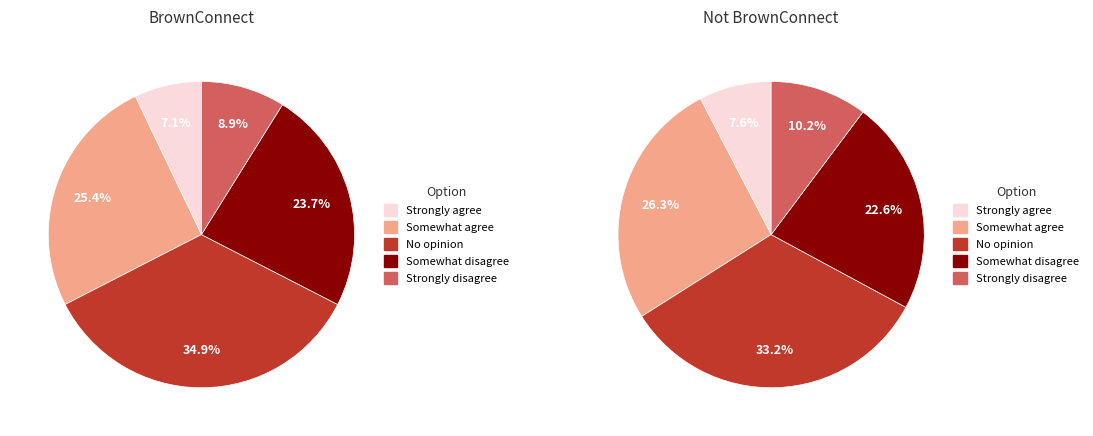

True or false: No opinion accounts for 39% of the total.

False